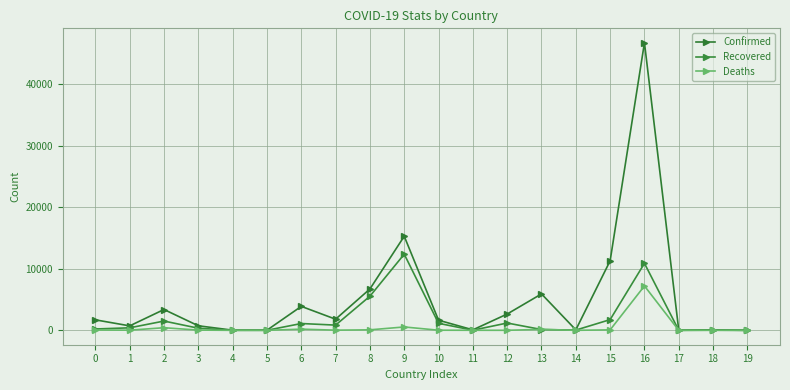

At which category does the chart reach its minimum across all series?

19